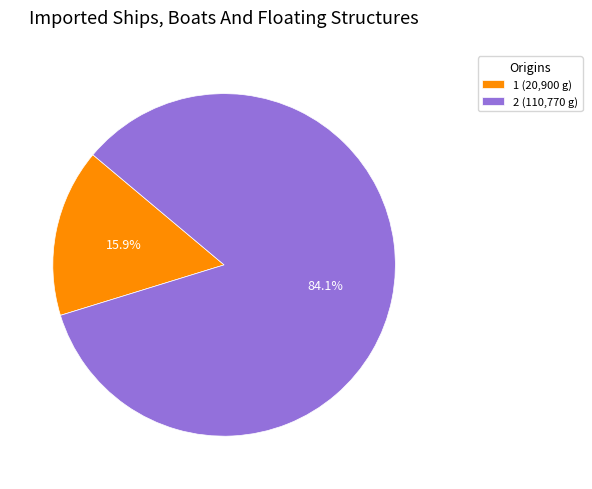

What portion of the pie excludes 1 (20,900 g)?

84.1%